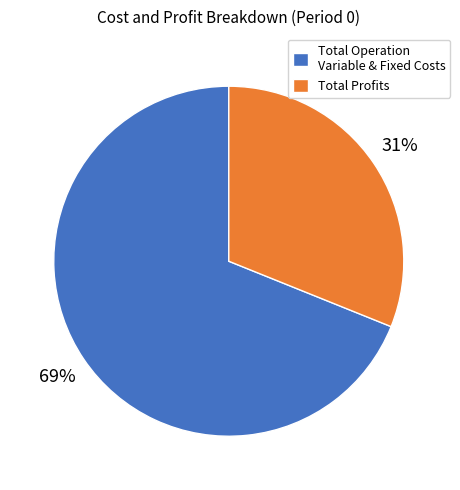

How many segments does this pie chart have?

2